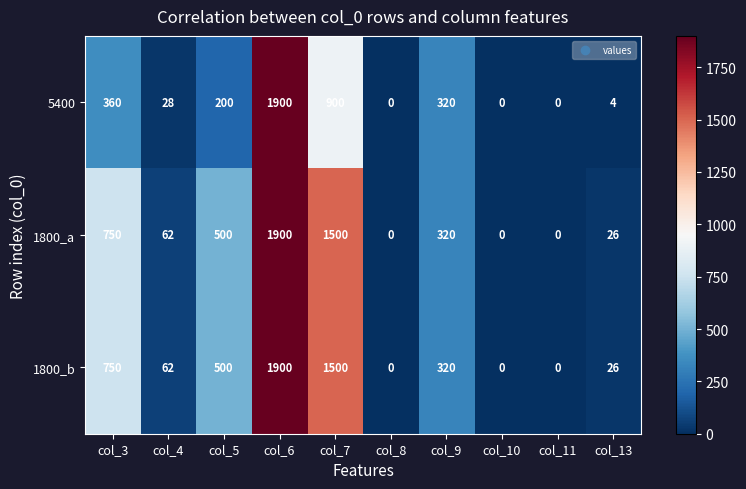

Which category has the highest value in the 1800_b series?

col_6